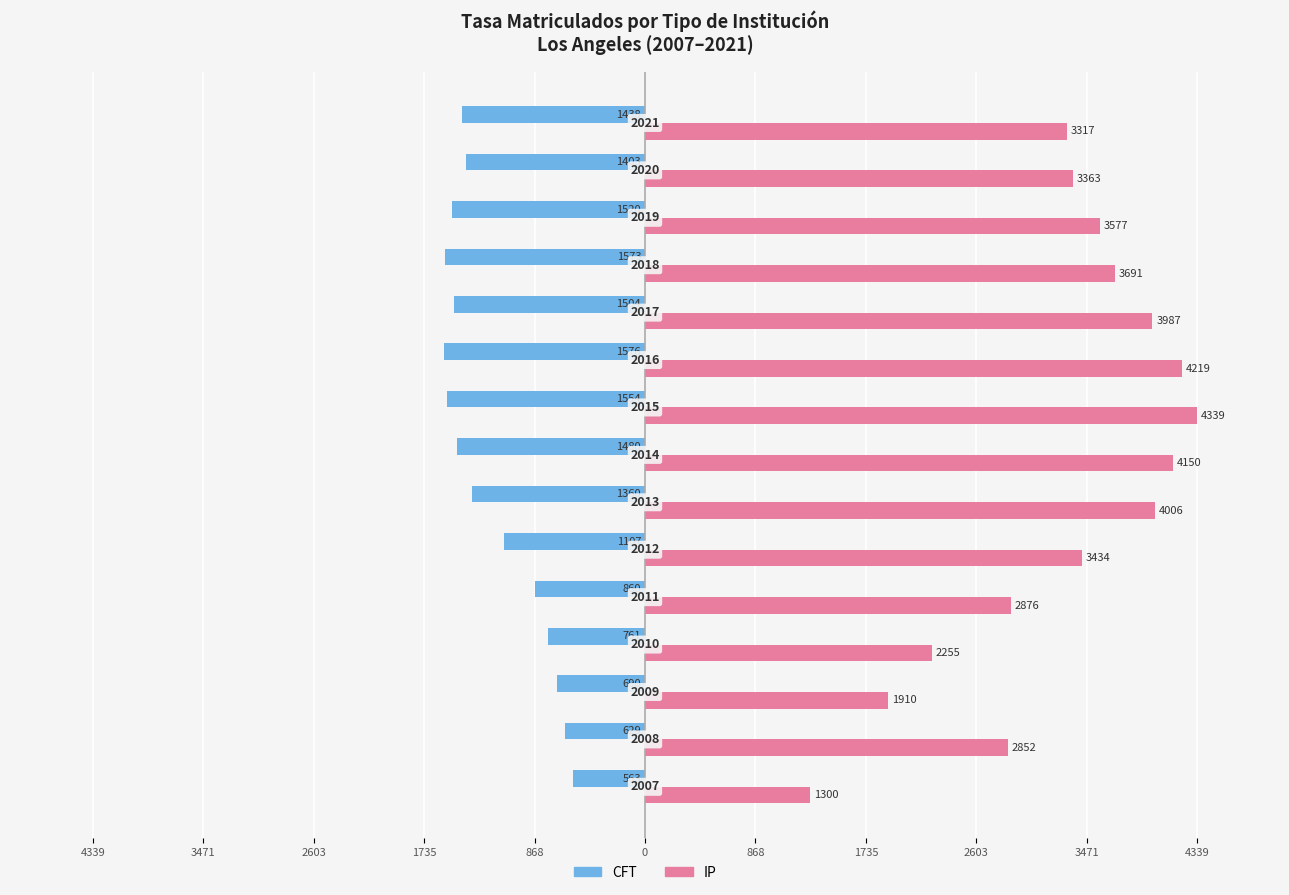

What is the difference between the second highest and second lowest values in the CFT series?

943.4